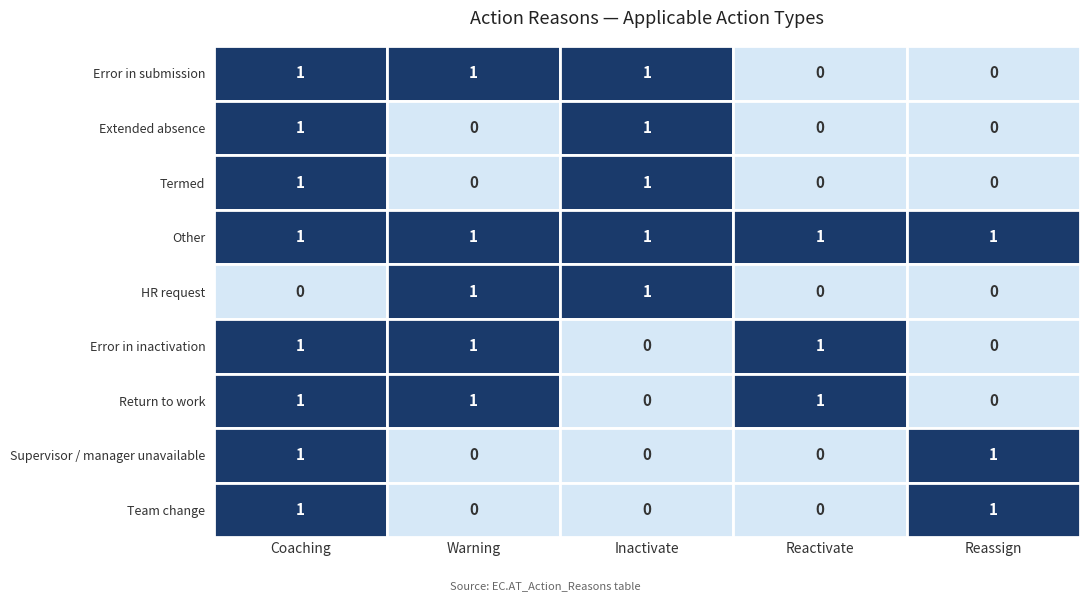

What is the difference between the maximum and minimum values in the Return to work series?

1